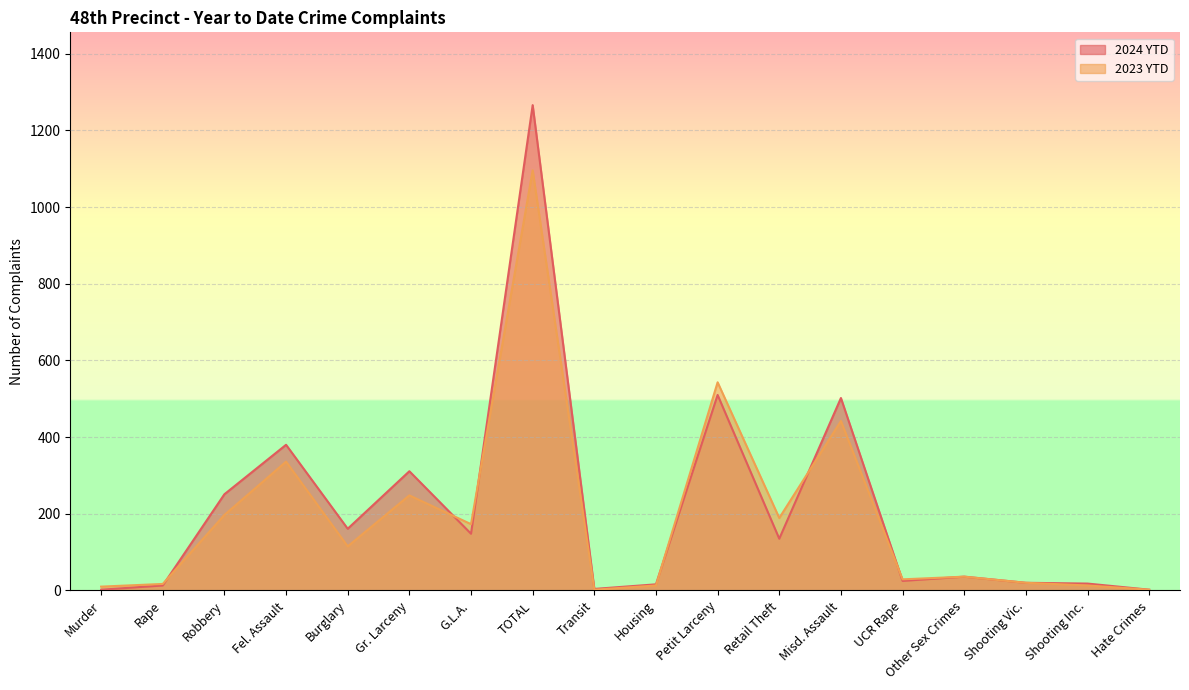

At which label does 2024 YTD reach its peak?

TOTAL